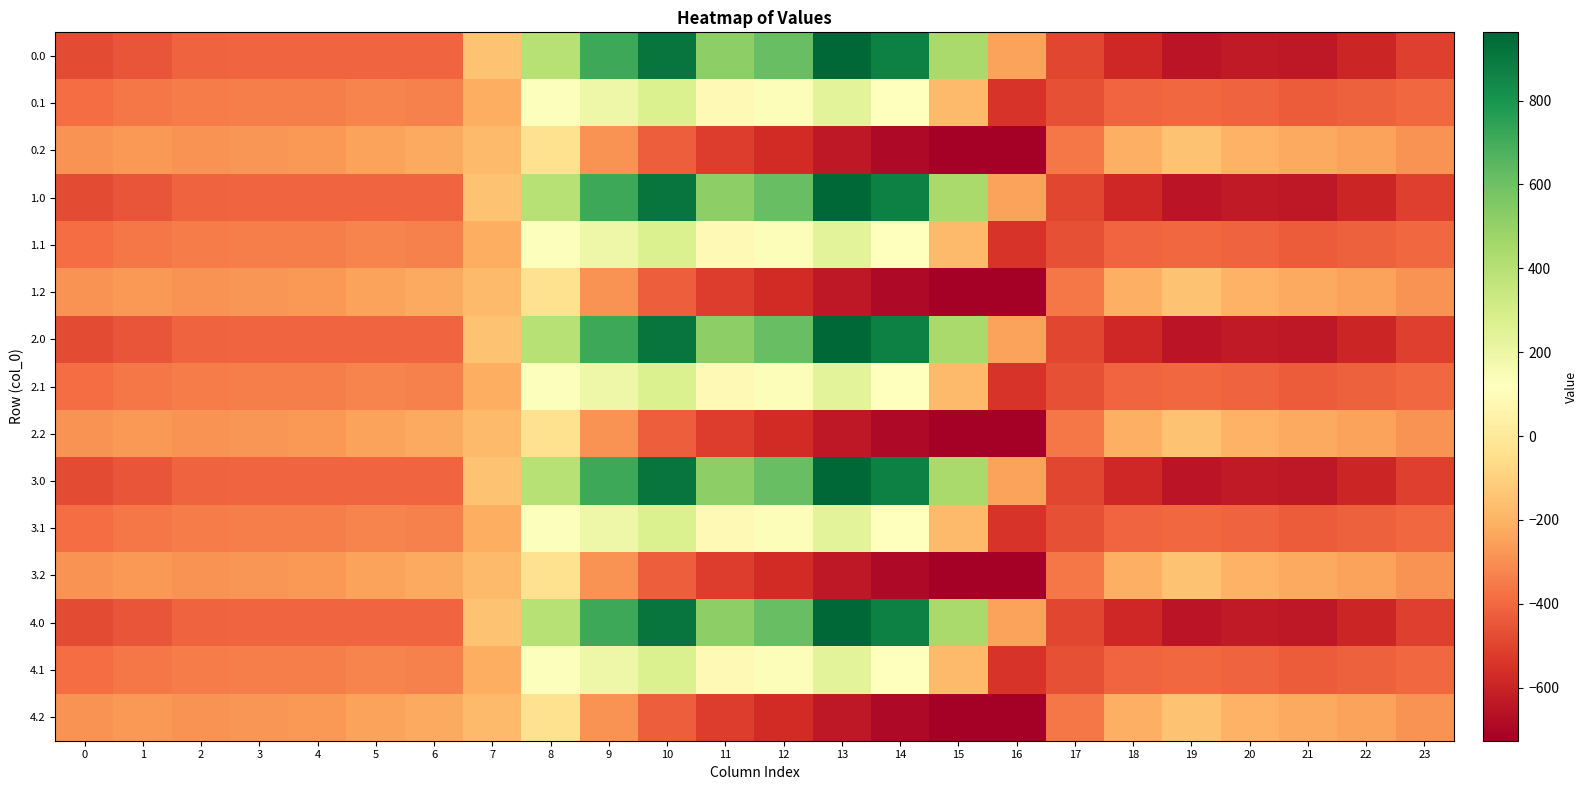

Reading right to left, what are all the values shown in this chart?

0.0: 23=-511.3	22=-592.3	21=-638.4	20=-629.9	19=-649.2	18=-586.7	17=-494.8	16=-250.9	15=443.0	14=870.3	13=962.7	12=619.4	11=516.0	10=916.2	9=716.9	8=395.3	7=-150.1	6=-408.0	5=-403.8	4=-404.9	3=-404.4	2=-410.3	1=-449.5	0=-482.0
0.1: 23=-399.4	22=-419.9	21=-432.4	20=-414.5	19=-400.2	18=-405.4	17=-466.6	16=-547.3	15=-173.1	14=113.7	13=241.5	12=134.6	11=87.0	10=274.1	9=191.1	8=125.2	7=-217.1	6=-332.2	5=-325.7	4=-339.6	3=-342.7	2=-347.9	1=-361.1	0=-384.6
0.2: 23=-287.5	22=-247.4	21=-226.4	20=-199.2	19=-151.0	18=-210.0	17=-362.4	16=-726.6	15=-725.8	14=-687.4	13=-640.4	12=-571.2	11=-520.6	10=-423.5	9=-288.5	8=-35.3	7=-176.6	6=-228.8	5=-245.0	4=-274.4	3=-281.0	2=-285.5	1=-272.7	0=-287.1
1.0: 23=-511.3	22=-592.3	21=-638.4	20=-629.9	19=-649.2	18=-586.7	17=-494.8	16=-250.9	15=443.0	14=870.3	13=962.7	12=619.4	11=516.0	10=916.2	9=716.9	8=395.3	7=-150.1	6=-408.0	5=-403.8	4=-404.9	3=-404.4	2=-410.3	1=-449.5	0=-482.0
1.1: 23=-399.4	22=-419.9	21=-432.4	20=-414.5	19=-400.2	18=-405.4	17=-466.6	16=-547.3	15=-173.1	14=113.7	13=241.5	12=134.6	11=87.0	10=274.1	9=191.1	8=125.2	7=-217.1	6=-332.2	5=-325.7	4=-339.6	3=-342.7	2=-347.9	1=-361.1	0=-384.6
1.2: 23=-287.5	22=-247.4	21=-226.4	20=-199.2	19=-151.0	18=-210.0	17=-362.4	16=-726.6	15=-725.8	14=-687.4	13=-640.4	12=-571.2	11=-520.6	10=-423.5	9=-288.5	8=-35.3	7=-176.6	6=-228.8	5=-245.0	4=-274.4	3=-281.0	2=-285.5	1=-272.7	0=-287.1
2.0: 23=-511.3	22=-592.3	21=-638.4	20=-629.9	19=-649.2	18=-586.7	17=-494.8	16=-250.9	15=443.0	14=870.3	13=962.7	12=619.4	11=516.0	10=916.2	9=716.9	8=395.3	7=-150.1	6=-408.0	5=-403.8	4=-404.9	3=-404.4	2=-410.3	1=-449.5	0=-482.0
2.1: 23=-399.4	22=-419.9	21=-432.4	20=-414.5	19=-400.2	18=-405.4	17=-466.6	16=-547.3	15=-173.1	14=113.7	13=241.5	12=134.6	11=87.0	10=274.1	9=191.1	8=125.2	7=-217.1	6=-332.2	5=-325.7	4=-339.6	3=-342.7	2=-347.9	1=-361.1	0=-384.6
2.2: 23=-287.5	22=-247.4	21=-226.4	20=-199.2	19=-151.0	18=-210.0	17=-362.4	16=-726.6	15=-725.8	14=-687.4	13=-640.4	12=-571.2	11=-520.6	10=-423.5	9=-288.5	8=-35.3	7=-176.6	6=-228.8	5=-245.0	4=-274.4	3=-281.0	2=-285.5	1=-272.7	0=-287.1
3.0: 23=-511.3	22=-592.3	21=-638.4	20=-629.9	19=-649.2	18=-586.7	17=-494.8	16=-250.9	15=443.0	14=870.3	13=962.7	12=619.4	11=516.0	10=916.2	9=716.9	8=395.3	7=-150.1	6=-408.0	5=-403.8	4=-404.9	3=-404.4	2=-410.3	1=-449.5	0=-482.0
3.1: 23=-399.4	22=-419.9	21=-432.4	20=-414.5	19=-400.2	18=-405.4	17=-466.6	16=-547.3	15=-173.1	14=113.7	13=241.5	12=134.6	11=87.0	10=274.1	9=191.1	8=125.2	7=-217.1	6=-332.2	5=-325.7	4=-339.6	3=-342.7	2=-347.9	1=-361.1	0=-384.6
3.2: 23=-287.5	22=-247.4	21=-226.4	20=-199.2	19=-151.0	18=-210.0	17=-362.4	16=-726.6	15=-725.8	14=-687.4	13=-640.4	12=-571.2	11=-520.6	10=-423.5	9=-288.5	8=-35.3	7=-176.6	6=-228.8	5=-245.0	4=-274.4	3=-281.0	2=-285.5	1=-272.7	0=-287.1
4.0: 23=-511.3	22=-592.3	21=-638.4	20=-629.9	19=-649.2	18=-586.7	17=-494.8	16=-250.9	15=443.0	14=870.3	13=962.7	12=619.4	11=516.0	10=916.2	9=716.9	8=395.3	7=-150.1	6=-408.0	5=-403.8	4=-404.9	3=-404.4	2=-410.3	1=-449.5	0=-482.0
4.1: 23=-399.4	22=-419.9	21=-432.4	20=-414.5	19=-400.2	18=-405.4	17=-466.6	16=-547.3	15=-173.1	14=113.7	13=241.5	12=134.6	11=87.0	10=274.1	9=191.1	8=125.2	7=-217.1	6=-332.2	5=-325.7	4=-339.6	3=-342.7	2=-347.9	1=-361.1	0=-384.6
4.2: 23=-287.5	22=-247.4	21=-226.4	20=-199.2	19=-151.0	18=-210.0	17=-362.4	16=-726.6	15=-725.8	14=-687.4	13=-640.4	12=-571.2	11=-520.6	10=-423.5	9=-288.5	8=-35.3	7=-176.6	6=-228.8	5=-245.0	4=-274.4	3=-281.0	2=-285.5	1=-272.7	0=-287.1